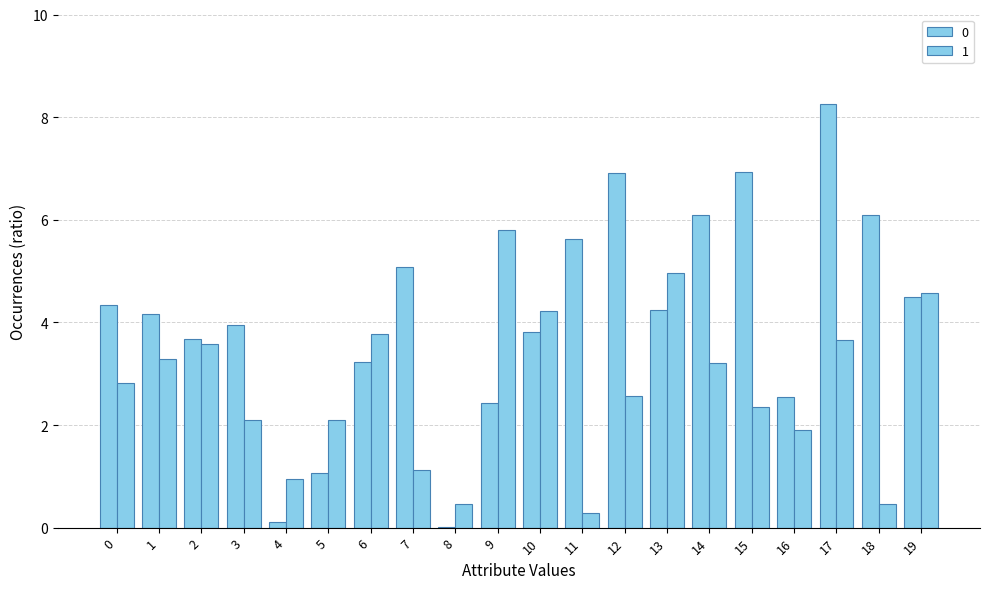

Does the chart contain stacked bars?

No